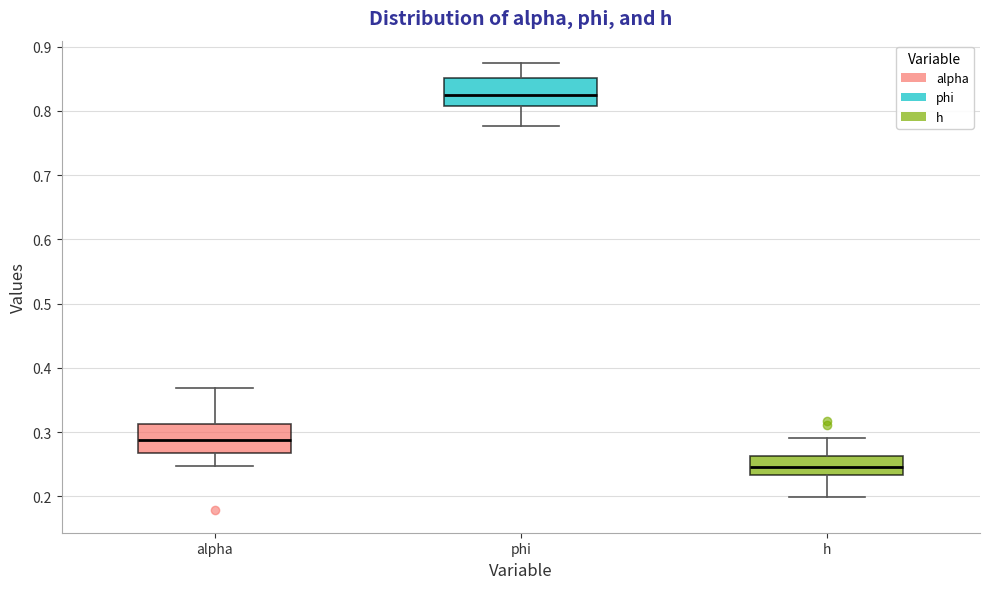

Which box's median line is the lowest?

h